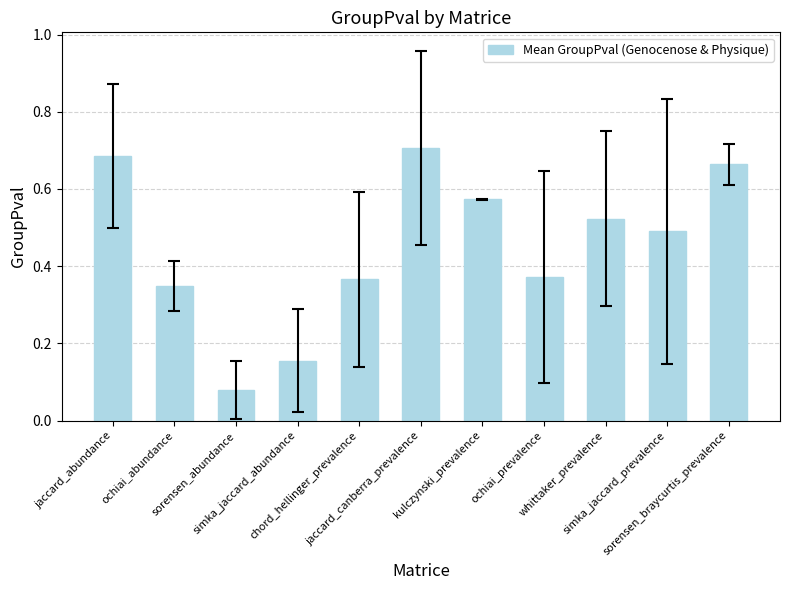

How many data points does each series have?

11